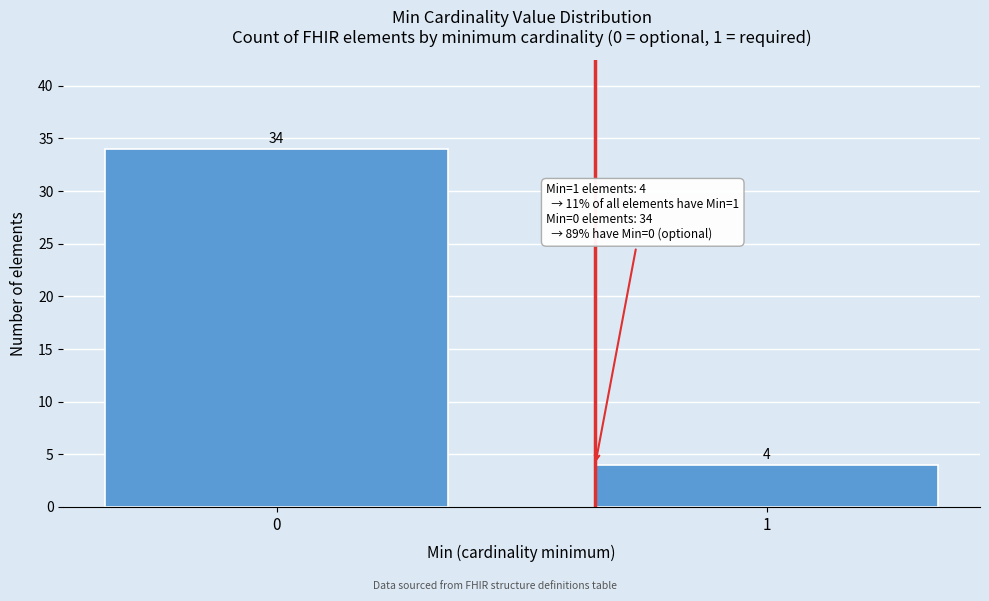

Reading right to left, what are all the values shown in this chart?

4	34